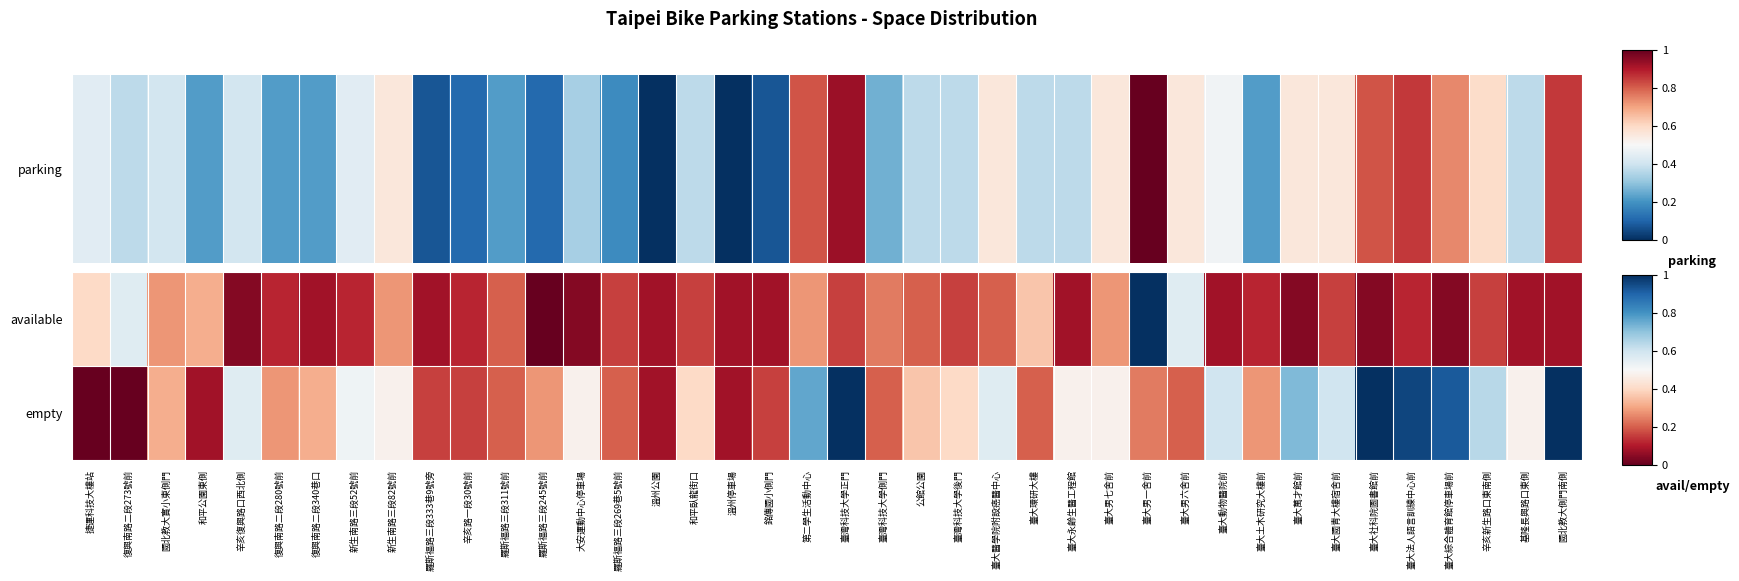

Reading left to right, extract all data points from this chart.

available: 捷運科技大樓站=0.4	復興南路二段273號前=0.6	國北教大實小東側門=0.3	和平公園東側=0.3	辛亥復興路口西北側=0.0	復興南路二段280號前=0.1	復興南路二段340巷口=0.1	新生南路三段52號前=0.1	新生南路三段82號前=0.3	羅斯福路三段333巷9號旁=0.1	辛亥路一段30號前=0.1	羅斯福路三段311號前=0.2	羅斯福路三段245號前=0.0	大安運動中心停車場=0.0	羅斯福路三段269巷5號前=0.2	溫州公園=0.1	和平臥龍街口=0.2	溫州停車場=0.1	銘傳國小側門=0.1	第二學生活動中心=0.3	臺灣科技大學正門=0.2	臺灣科技大學側門=0.2	公館公園=0.2	臺灣科技大學後門=0.2	臺大醫學院附設癌醫中心=0.2	臺大環研大樓=0.4	臺大永齡生醫工程館=0.1	臺大男七舍前=0.3	臺大男一舍前=1.0	臺大男六舍前=0.6	臺大動物醫院前=0.1	臺大土木研究大樓前=0.1	臺大萬才館前=0.0	臺大國青大樓宿舍前=0.2	臺大社科院圖書館前=0.0	臺大法人語言訓練中心前=0.1	臺大綜合體育館停車場前=0.0	辛亥新生路口東南側=0.2	基隆長興路口東側=0.1	國北教大側門南側=0.1
empty: 捷運科技大樓站=0.0	復興南路二段273號前=0.0	國北教大實小東側門=0.3	和平公園東側=0.1	辛亥復興路口西北側=0.6	復興南路二段280號前=0.3	復興南路二段340巷口=0.3	新生南路三段52號前=0.5	新生南路三段82號前=0.5	羅斯福路三段333巷9號旁=0.2	辛亥路一段30號前=0.2	羅斯福路三段311號前=0.2	羅斯福路三段245號前=0.3	大安運動中心停車場=0.5	羅斯福路三段269巷5號前=0.2	溫州公園=0.1	和平臥龍街口=0.4	溫州停車場=0.1	銘傳國小側門=0.2	第二學生活動中心=0.8	臺灣科技大學正門=1.0	臺灣科技大學側門=0.2	公館公園=0.4	臺灣科技大學後門=0.4	臺大醫學院附設癌醫中心=0.6	臺大環研大樓=0.2	臺大永齡生醫工程館=0.5	臺大男七舍前=0.5	臺大男一舍前=0.2	臺大男六舍前=0.2	臺大動物醫院前=0.6	臺大土木研究大樓前=0.3	臺大萬才館前=0.7	臺大國青大樓宿舍前=0.6	臺大社科院圖書館前=1.0	臺大法人語言訓練中心前=1.0	臺大綜合體育館停車場前=0.9	辛亥新生路口東南側=0.6	基隆長興路口東側=0.5	國北教大側門南側=1.0